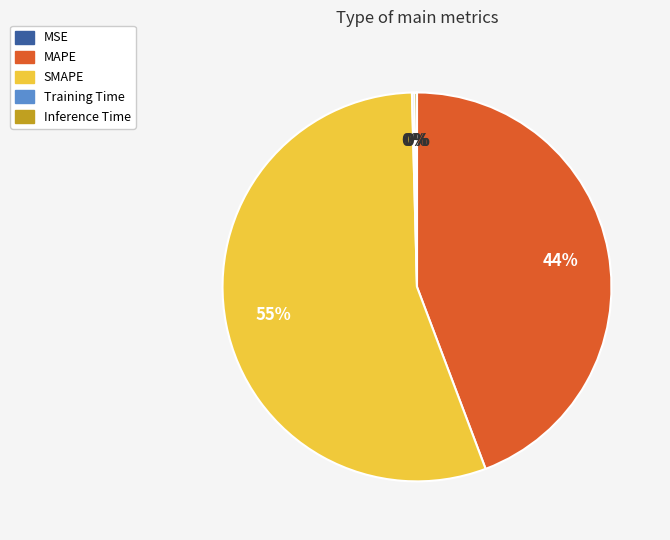

Combined, do MAPE and SMAPE account for over 50%?

Yes